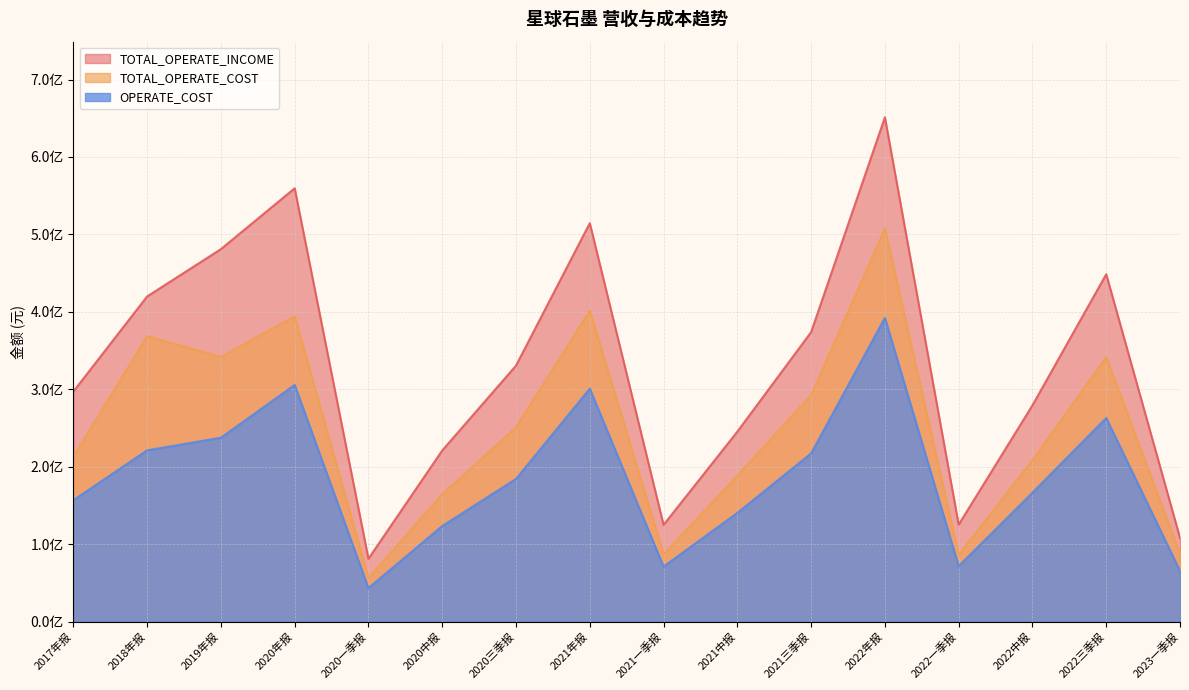

In OPERATE_COST, how many points are lower than both neighbors (excluding endpoints)?

3